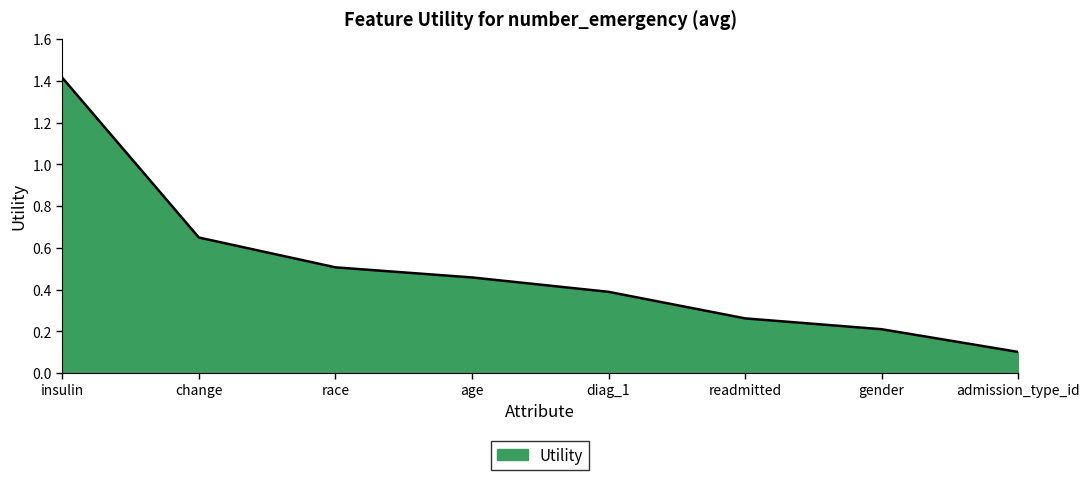

What is the greatest value displayed?

1.4